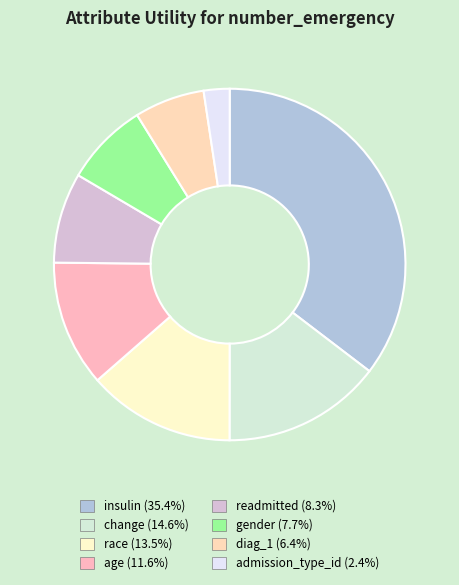

True or false: age accounts for 12% of the total.

True